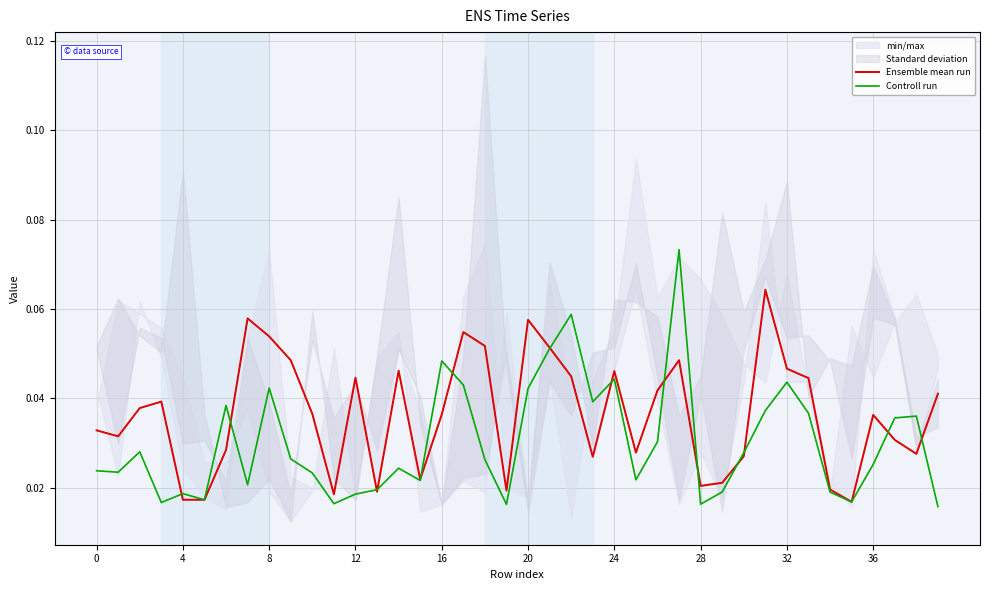

True or false: Controll run has more than 2 points higher than both neighbors.

True